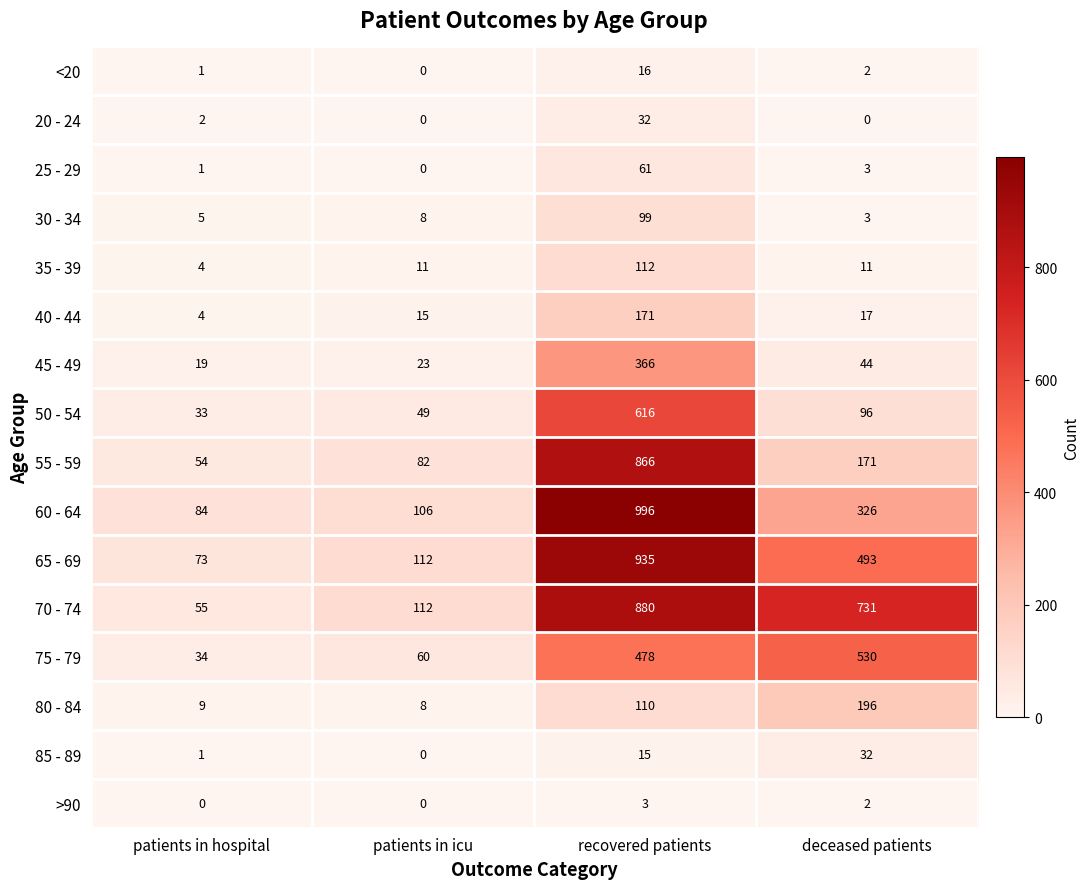

What value does the 75 - 79 series have at deceased patients?

530